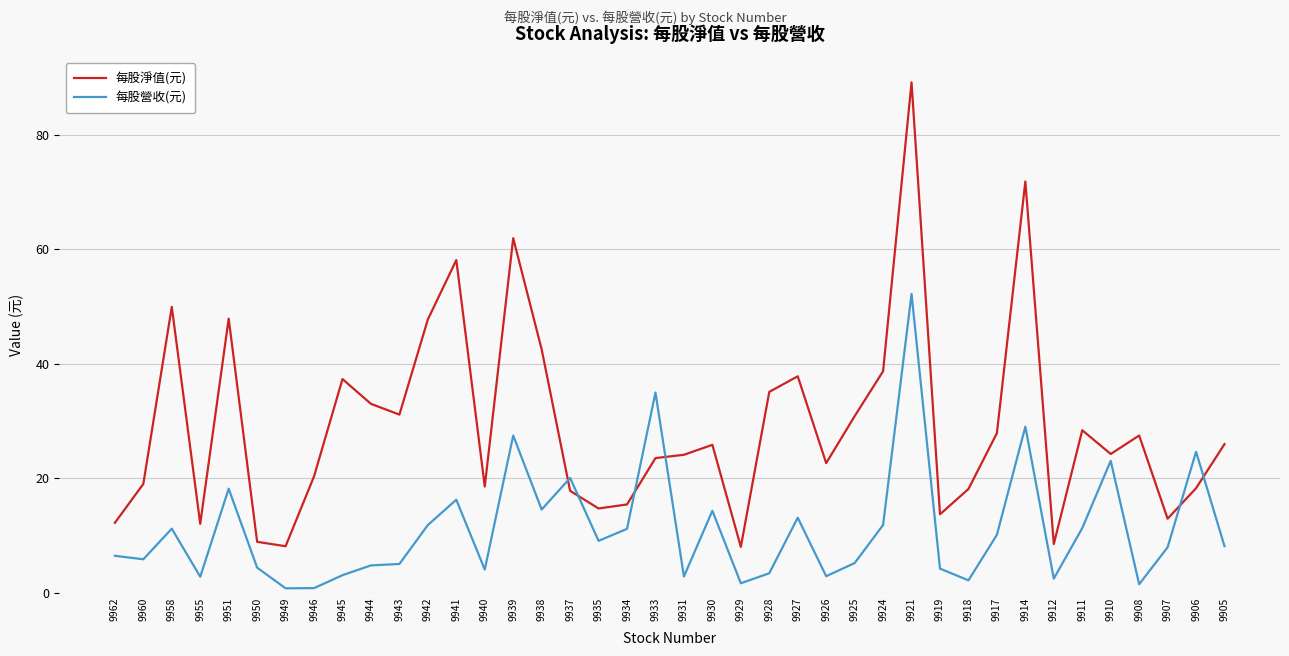

Which series has the largest total across all categories?

每股淨值(元)